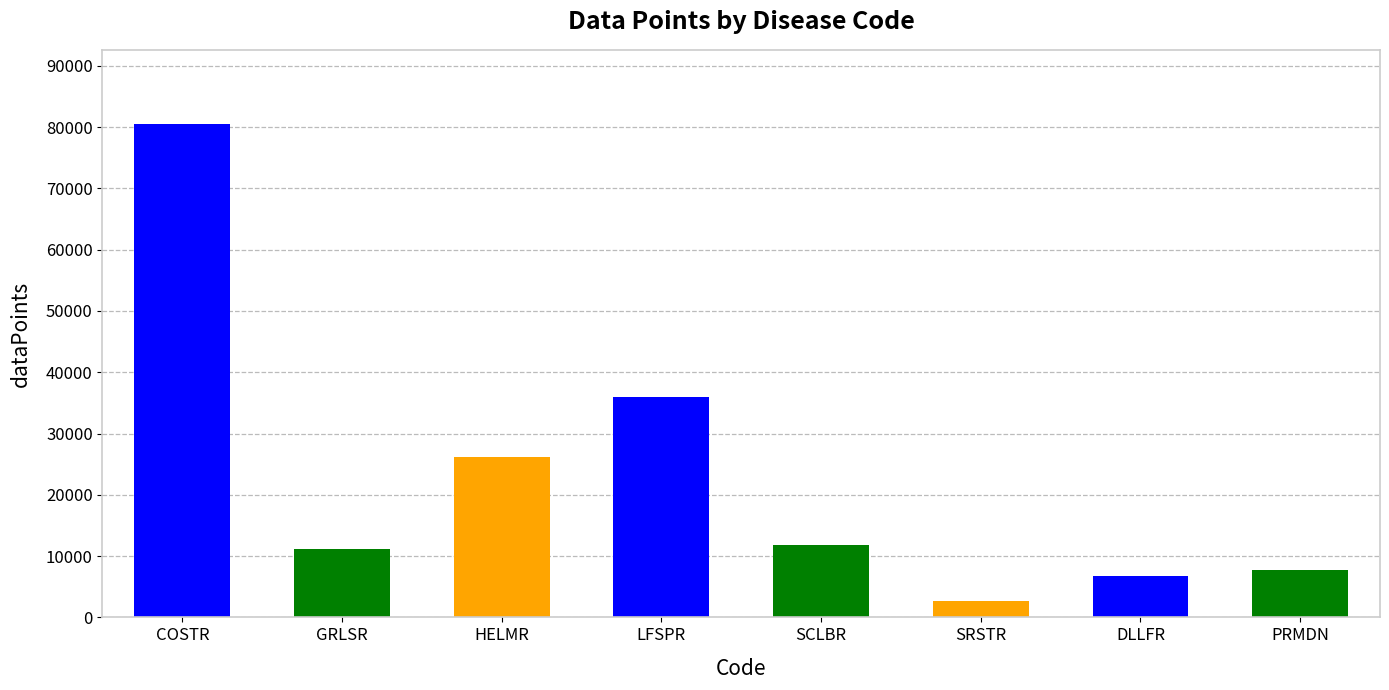

True or false: the data shows 9822 at DLLFR.

False